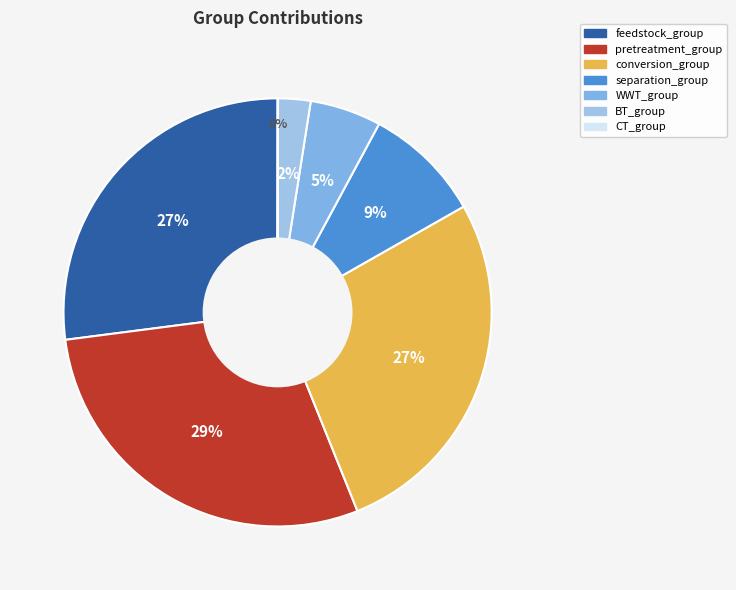

To the nearest percent, what is the average slice percentage?

14%